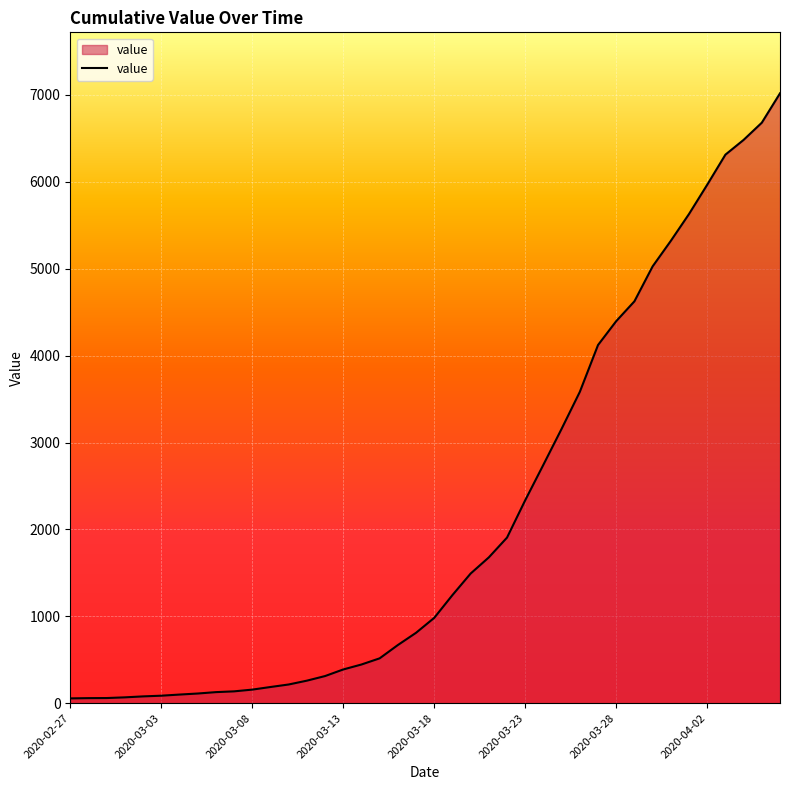

What is the greatest value displayed?

7019